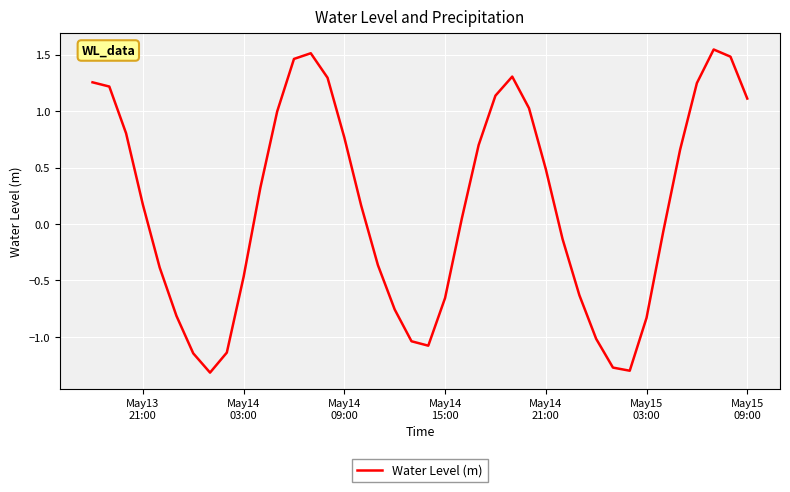

Does the chart display data point markers on the line(s)?

No